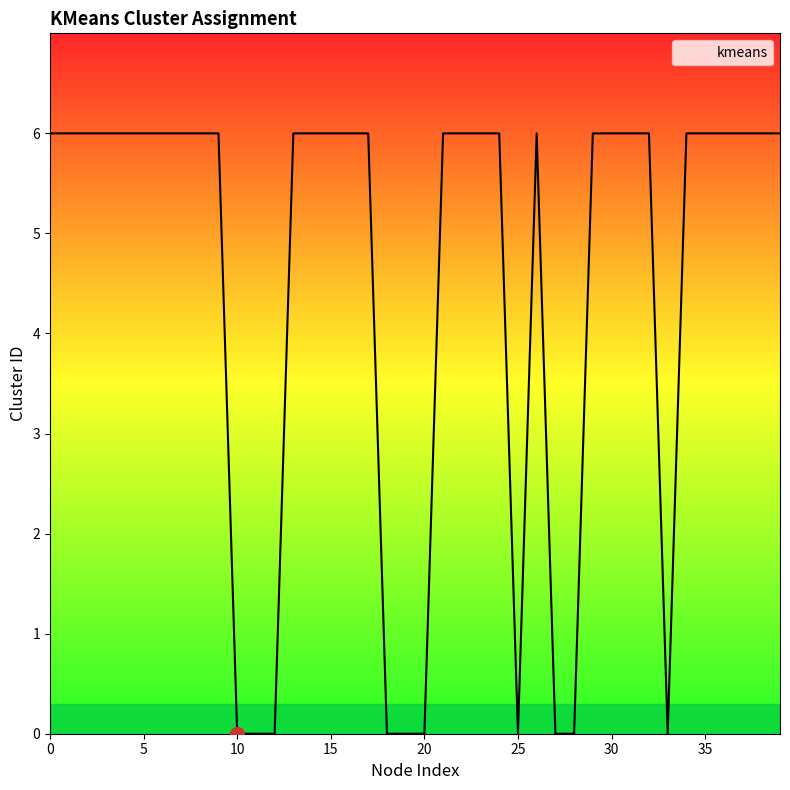

What is the difference between the maximum and minimum values?

6